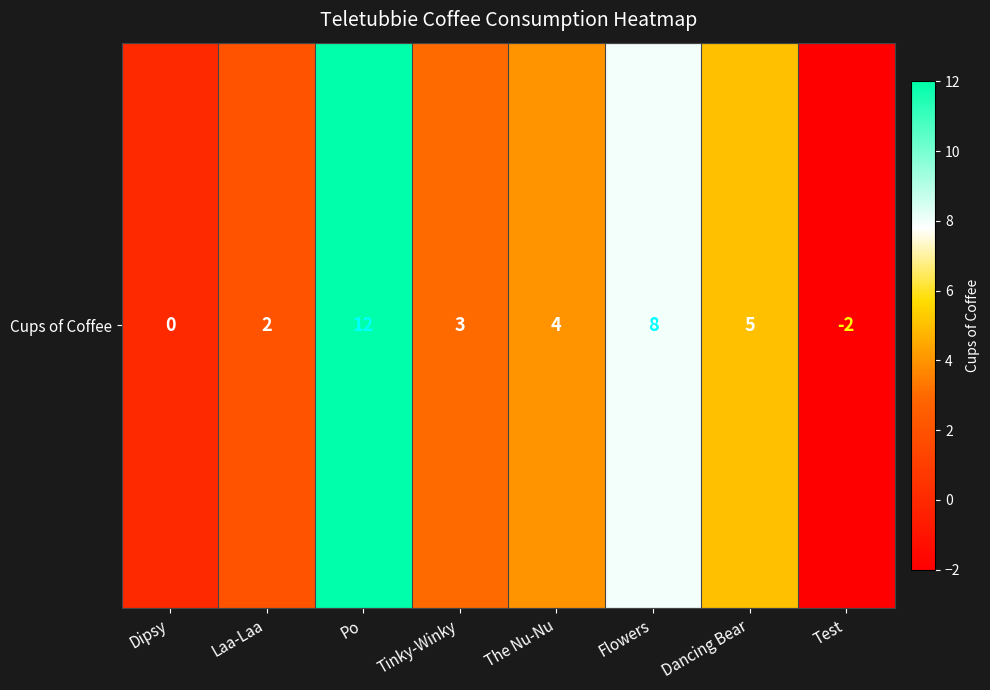

List the labels in order of value, smallest first.

Test, Dipsy, Laa-Laa, Tinky-Winky, The Nu-Nu, Dancing Bear, Flowers, Po